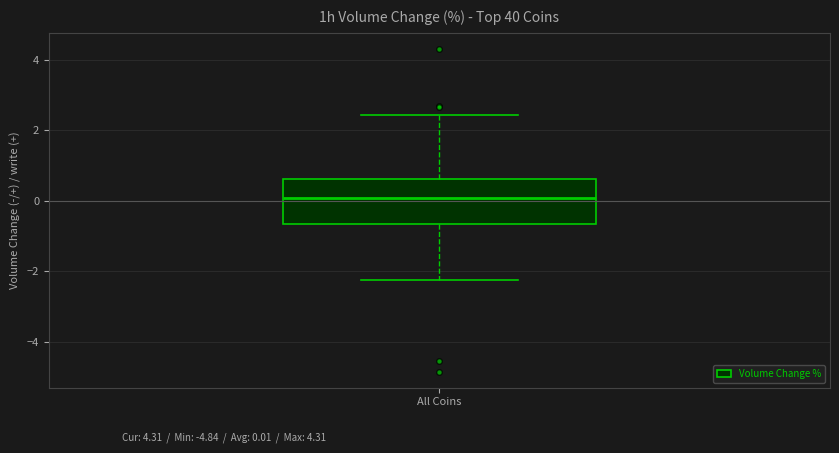

Transcribe this box plot: give where the median line is, the range the box spans, and where the two whiskers end, as read against the y-axis. The values are not printed on the chart, so give them approximately, as read against the axis.

median 0.0, box -0.6 to 0.6, whiskers -2.2 to 2.4